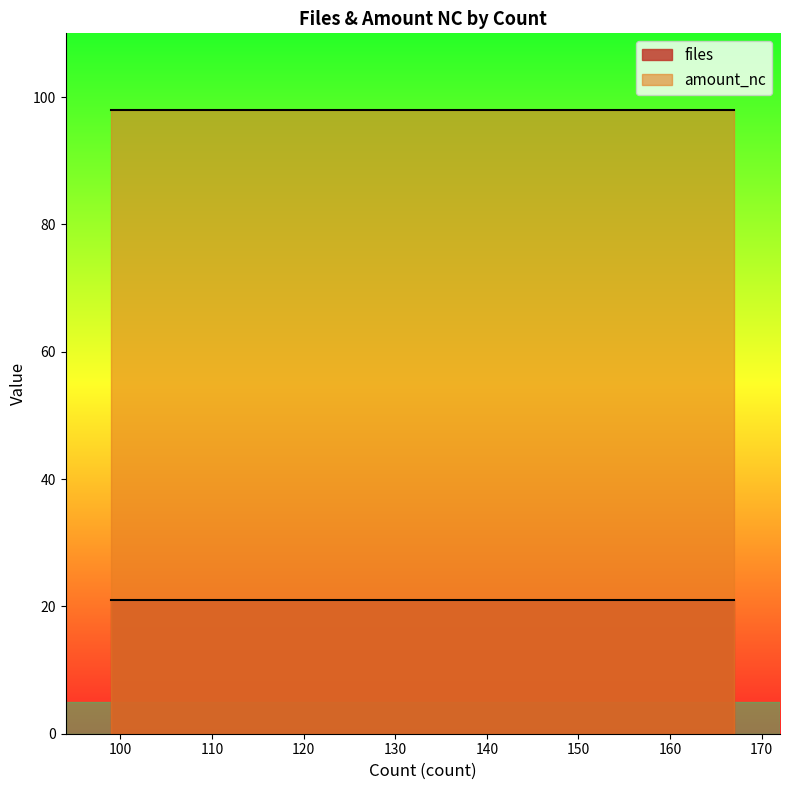

What is the value of the amount_nc point at the 14th from the left?

98